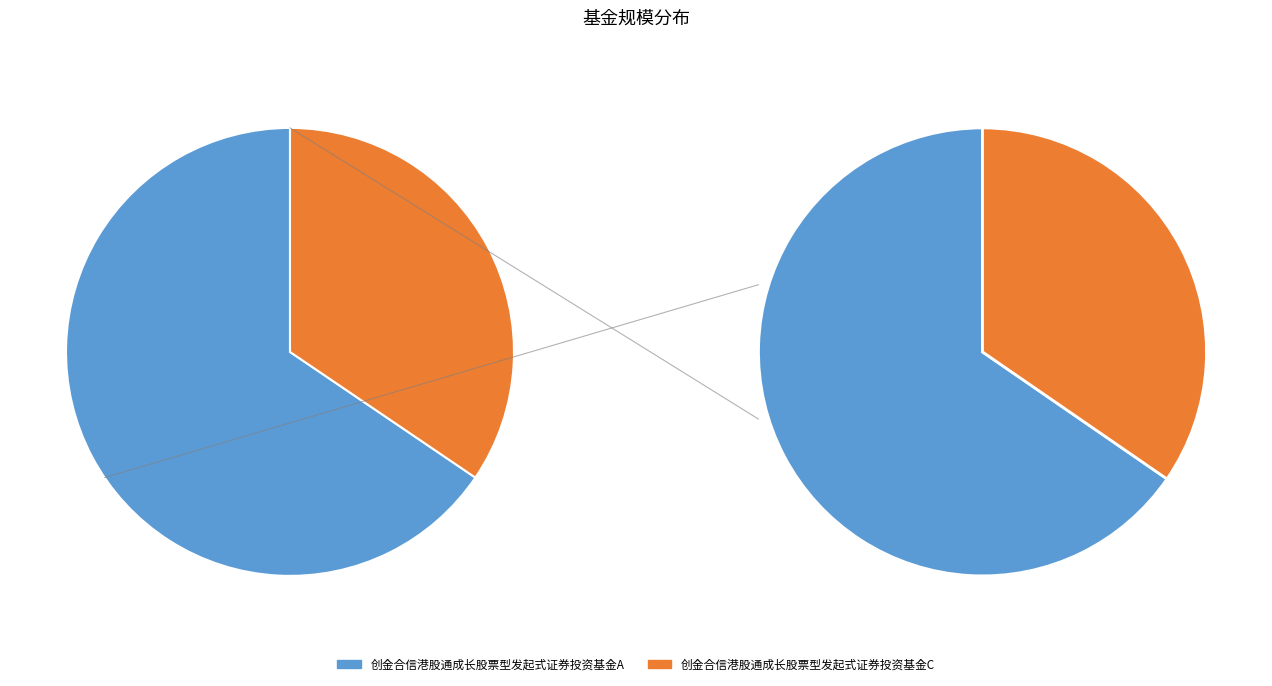

What percentage is the 创金合信港股通成长股票型发起式证券投资基金A slice, to the nearest percent?

66%